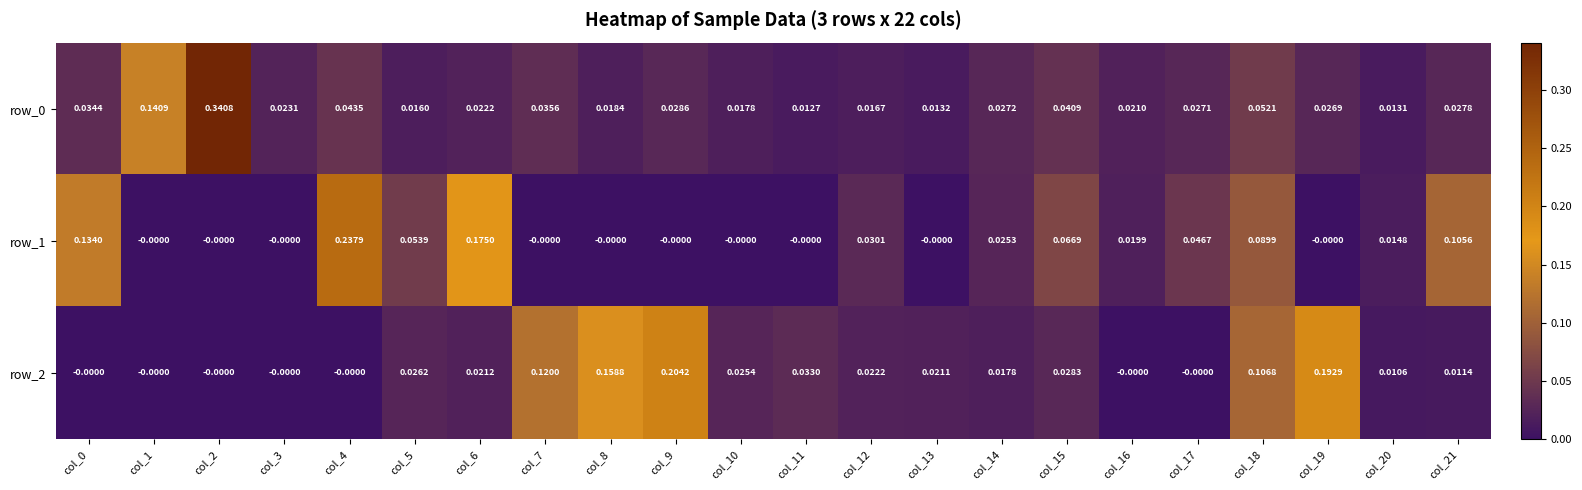

At which category is the sum across all series the highest?

col_2